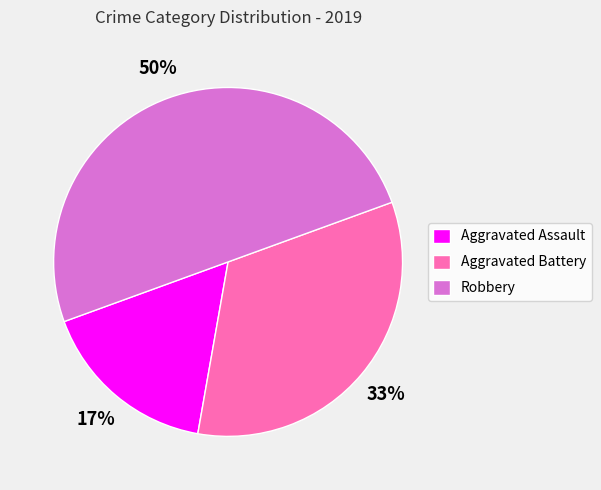

What is the ratio of the value at Aggravated Battery to the value at Robbery?

0.7